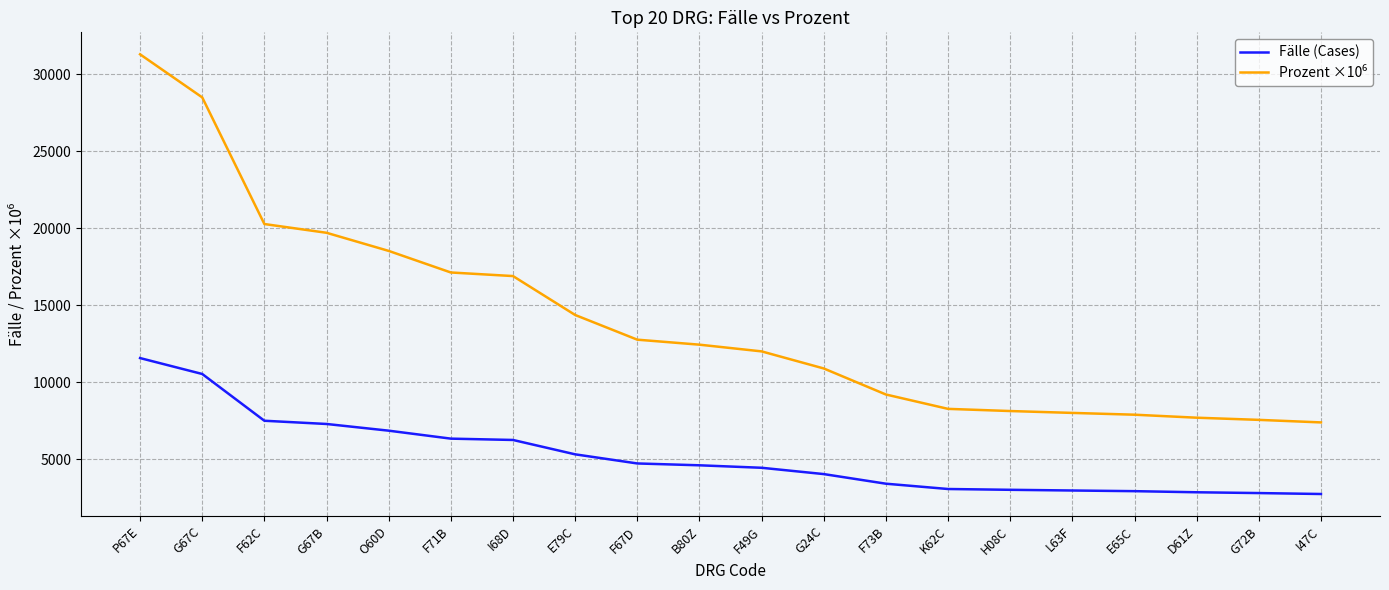

What is the maximum value shown in the chart?

31305.9